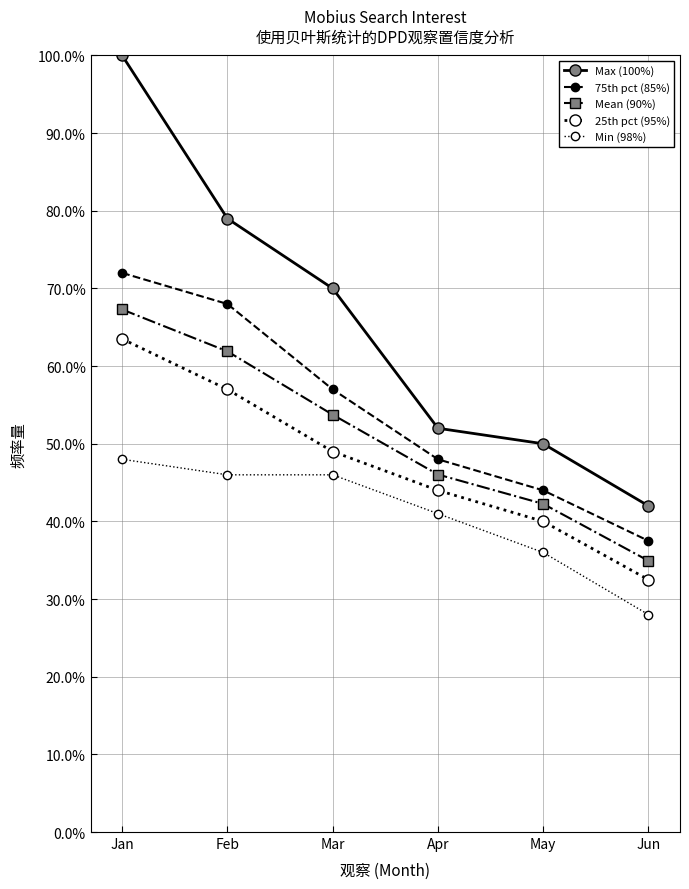

Which has a higher value, May or Mar?

Mar